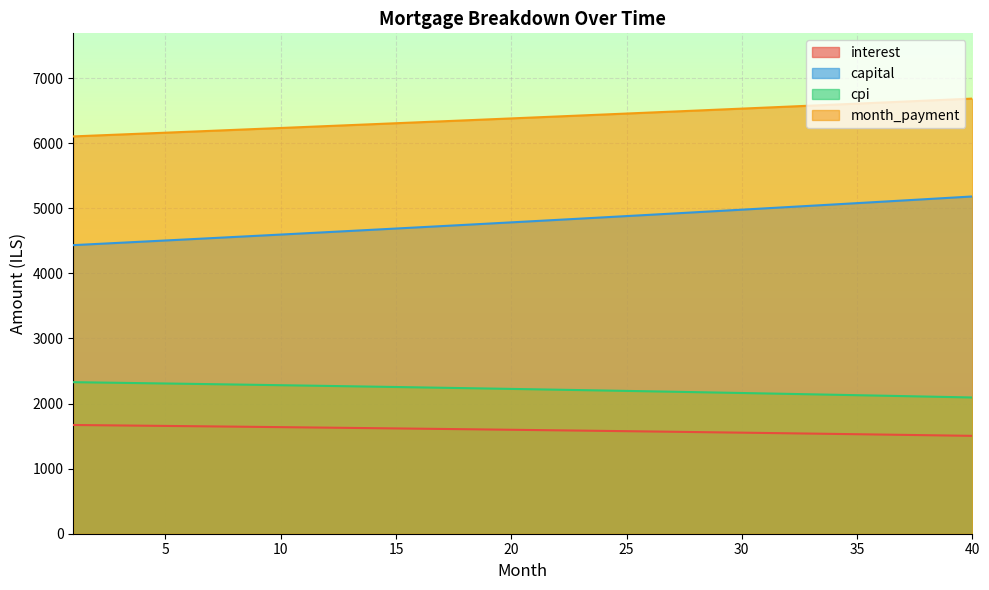

Is the value of interest at 10 greater than the value of cpi at 24?

No